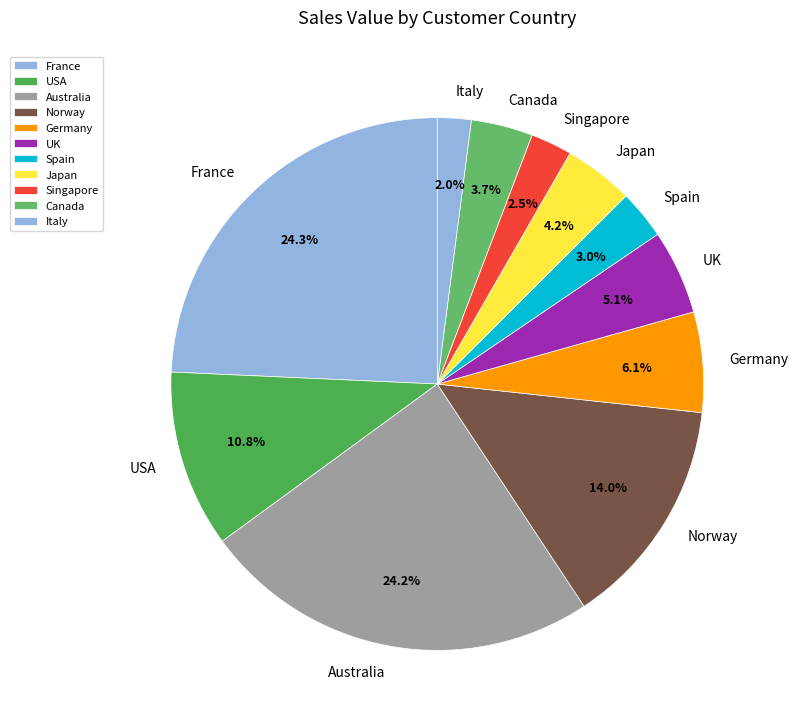

What is the ratio of the value at Japan to the value at Canada?

1.1